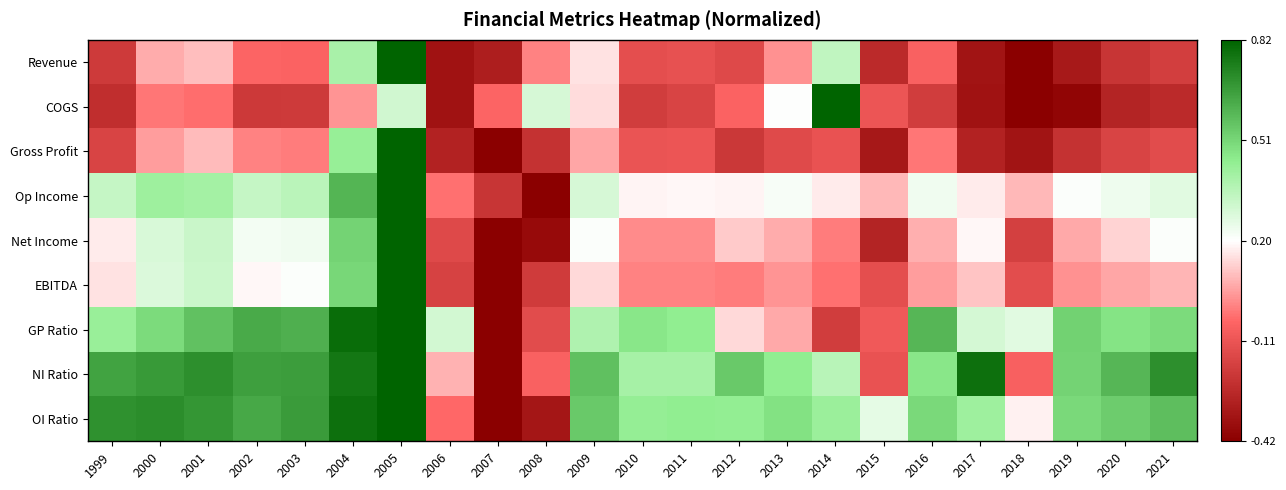

Which series has the widest spread of values?

Revenue